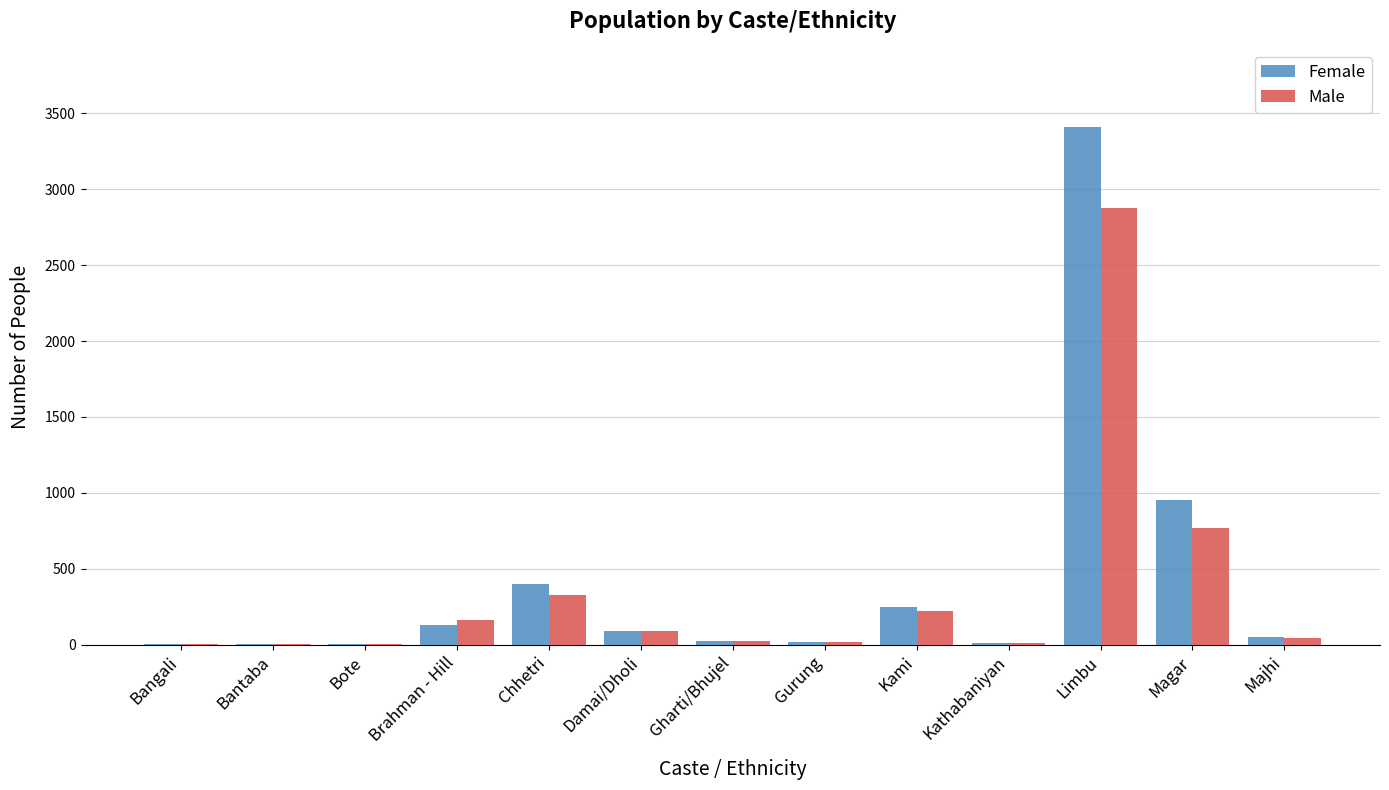

What is the difference between the Female values at Bantaba and Chhetri?

394